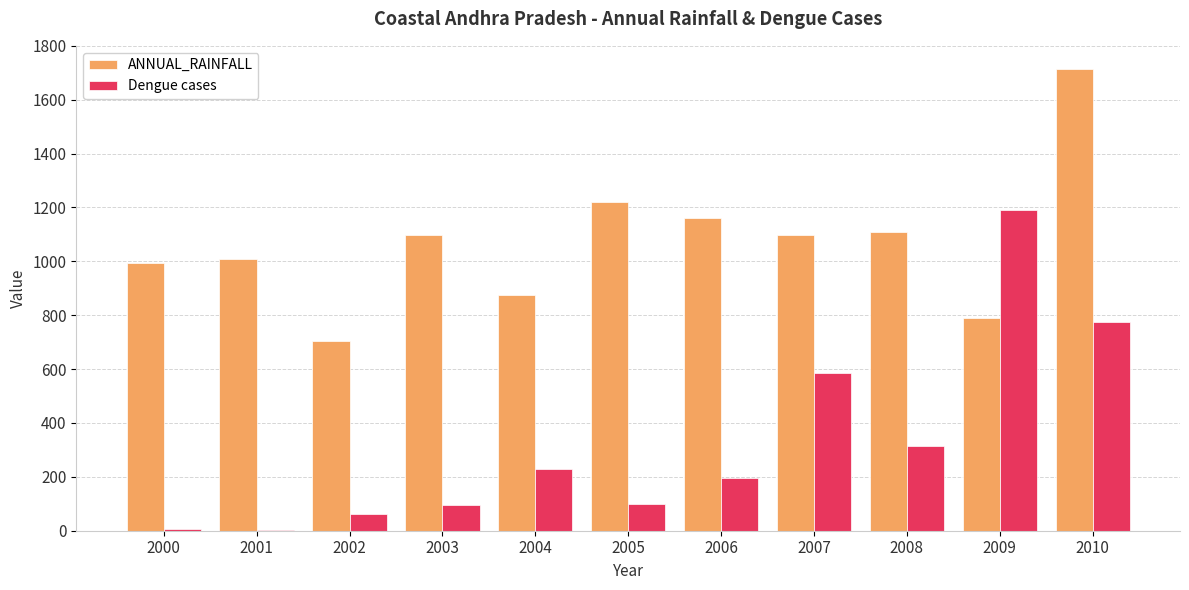

Where is ANNUAL_RAINFALL nearest to the value 1207?

2005